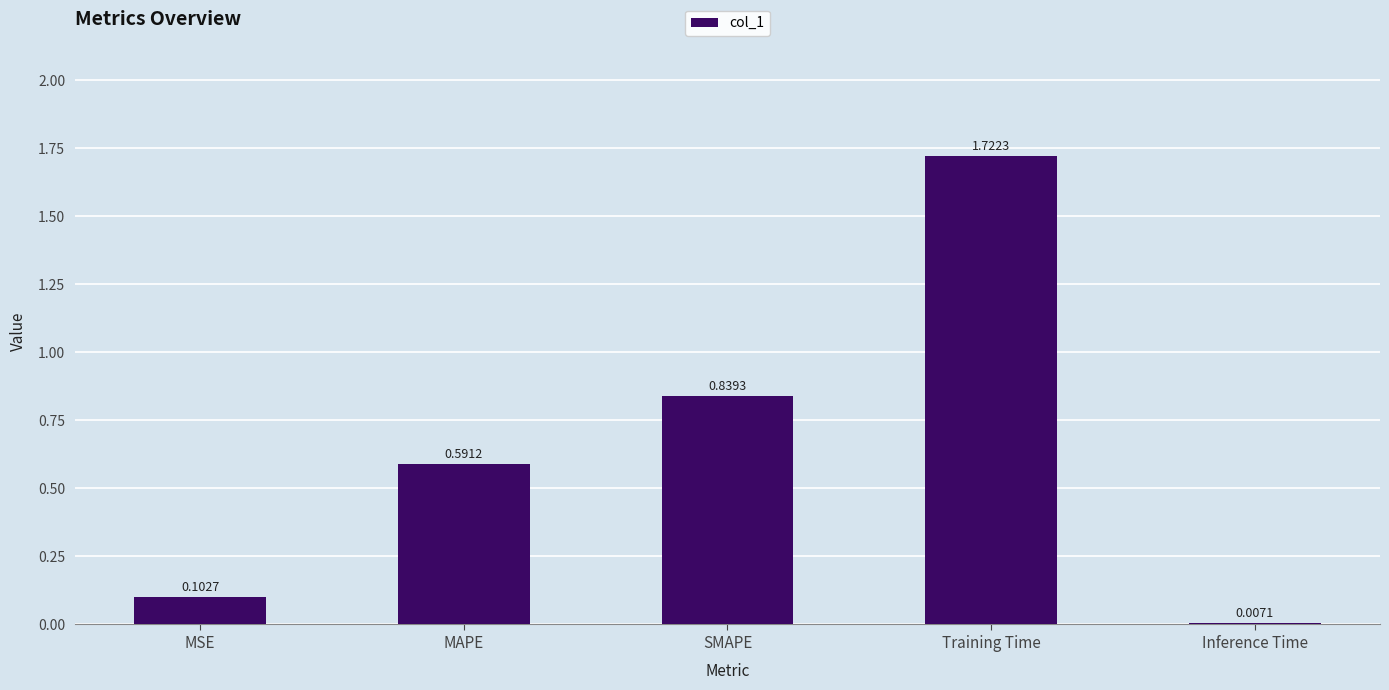

Count the number of categories in the chart.

5